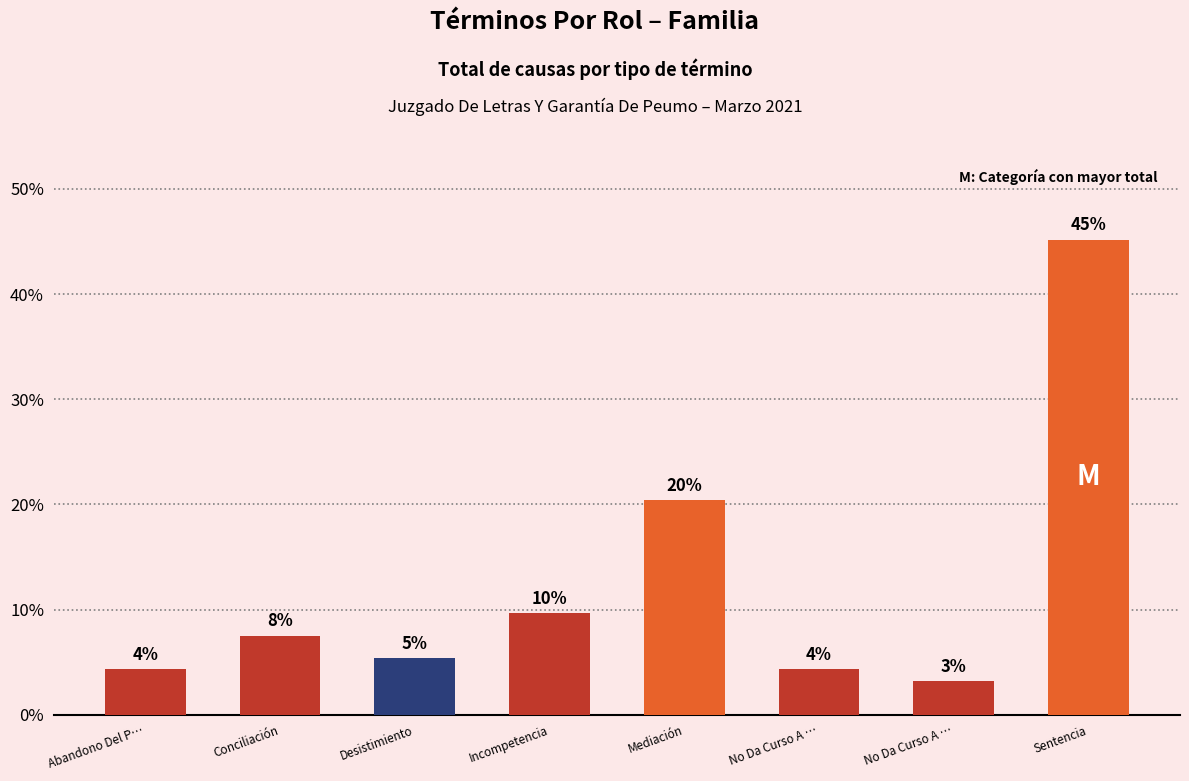

What is the change in value from Conciliación to No Da Curso A …?

-4.3